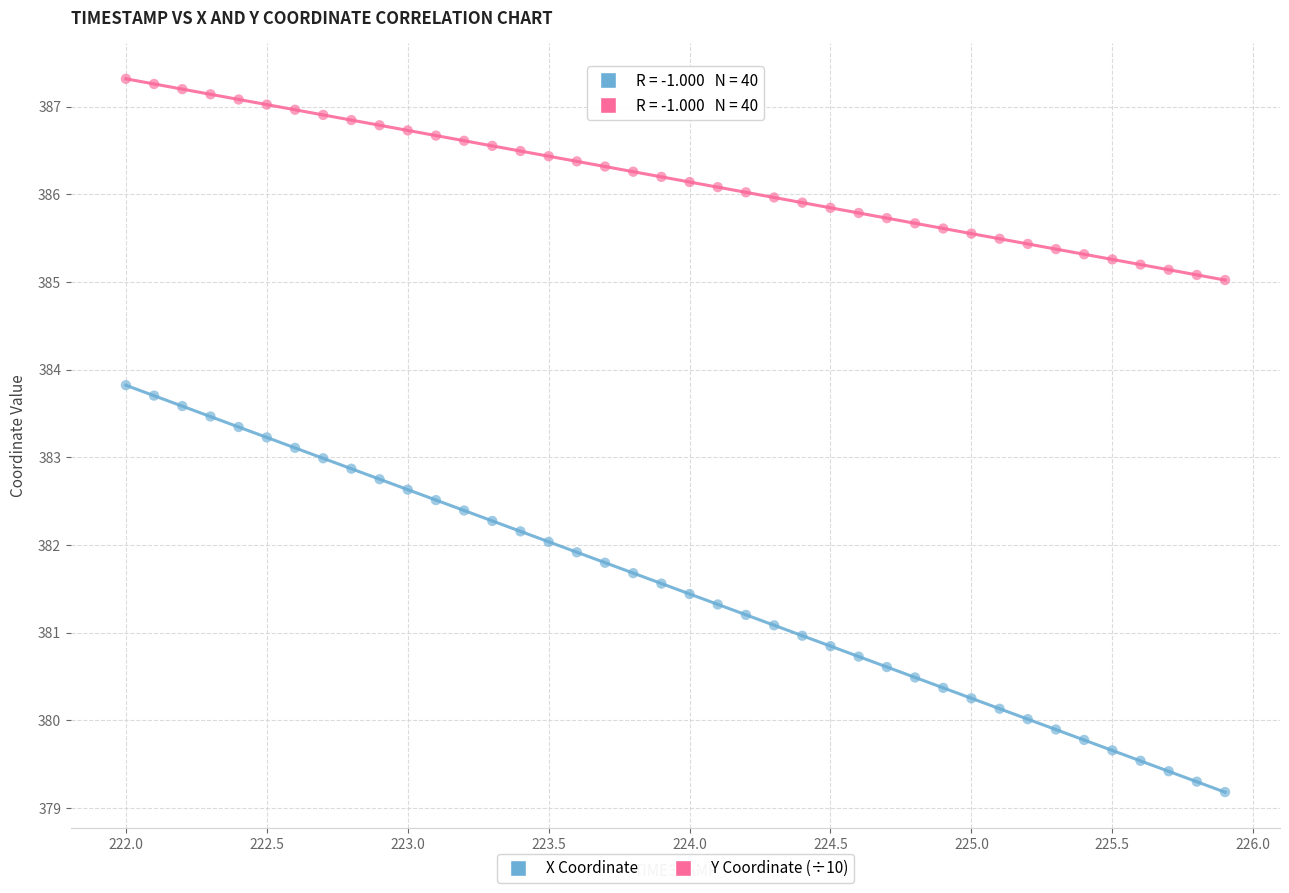

Which series has the largest Y range (max minus min)?

X Coordinate